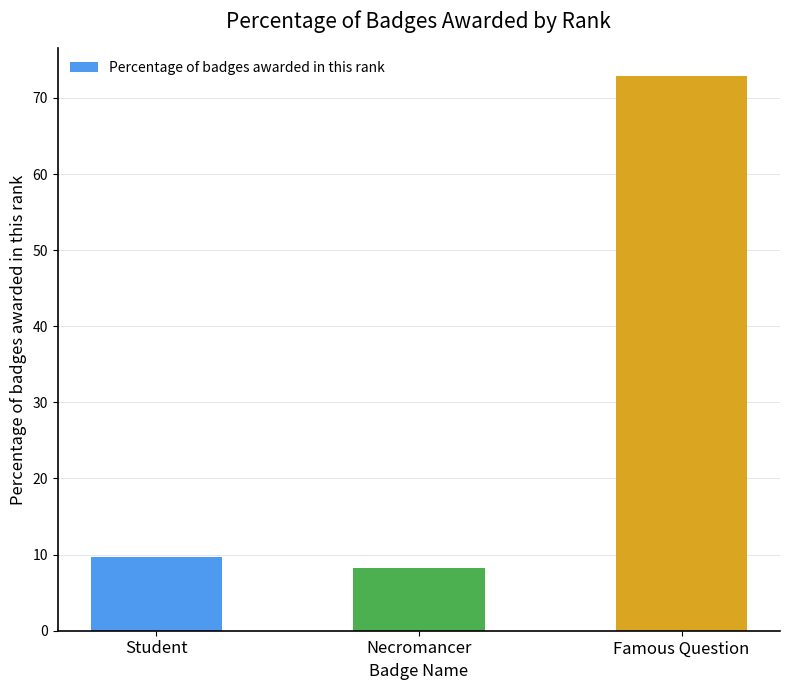

What is the sum of the values at Necromancer and Famous Question?

81.1